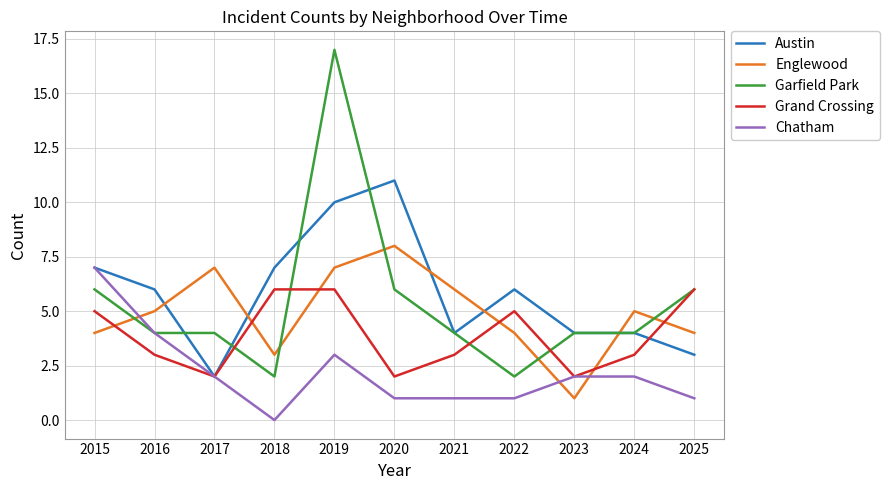

True or false: Garfield Park has a value of 3 at 2024.

False